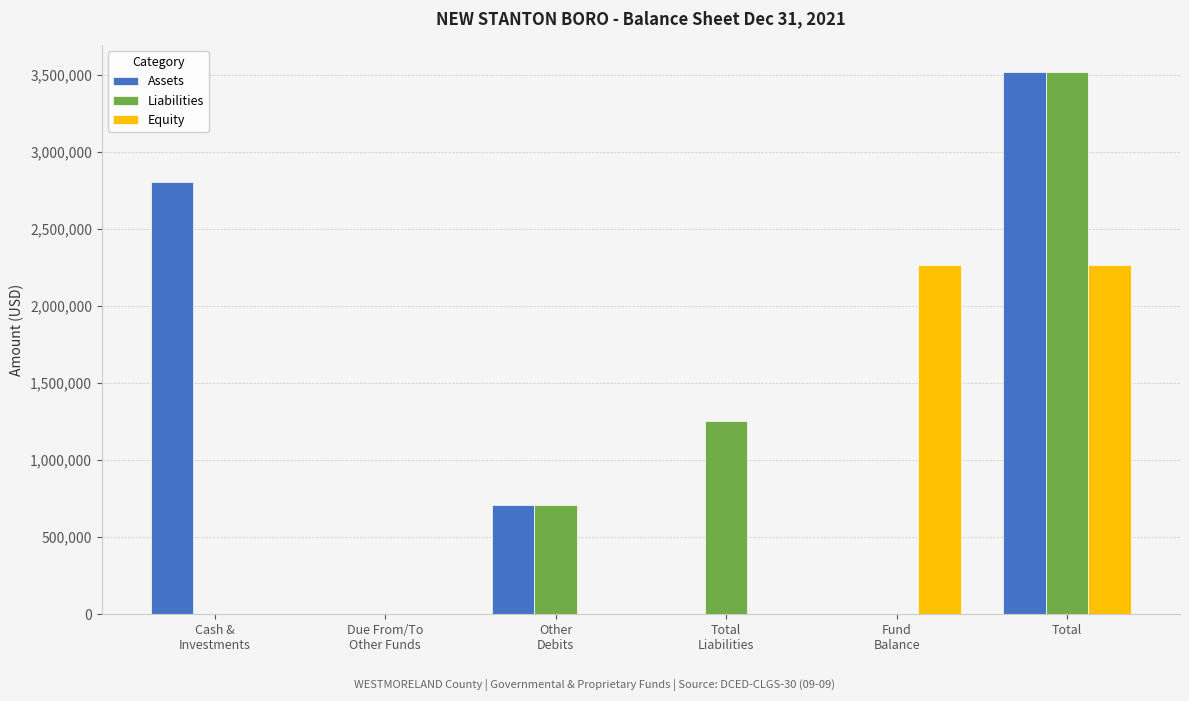

What is the average value of the Equity series?

755639